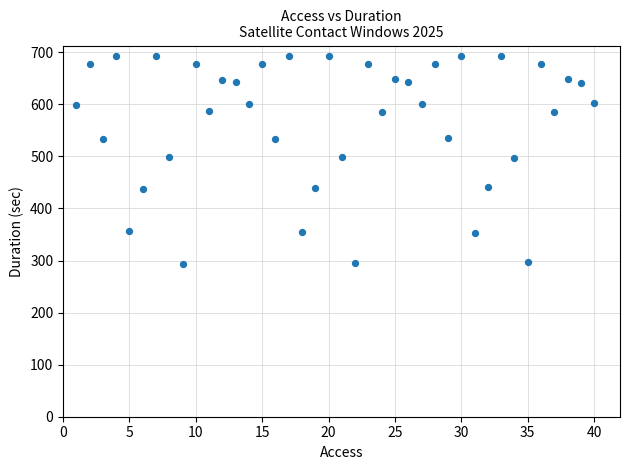

What is the range of X values (max minus min)?

39.0